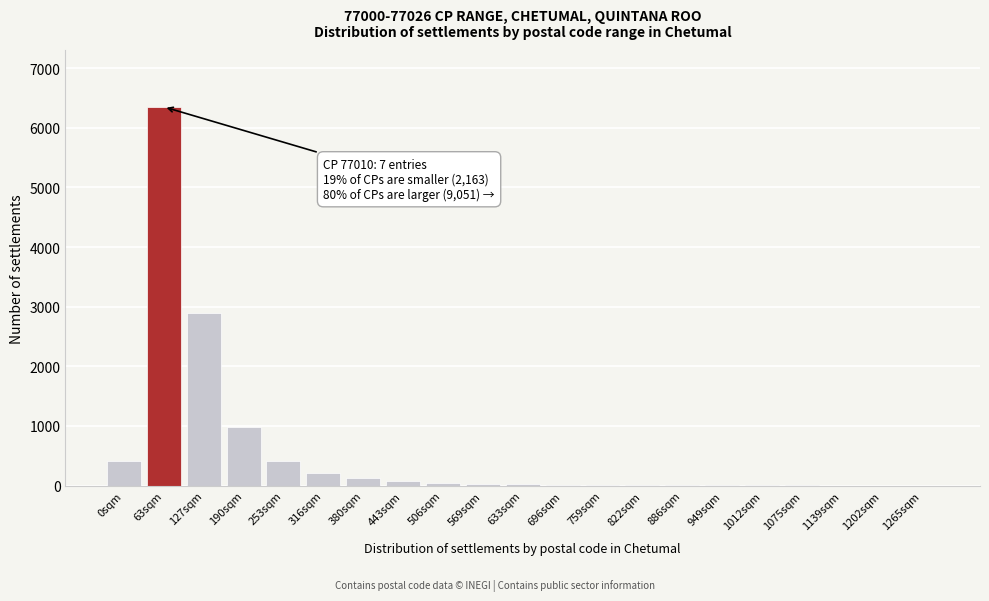

The chart shows a value of 652 at 253sqm. True or false?

False